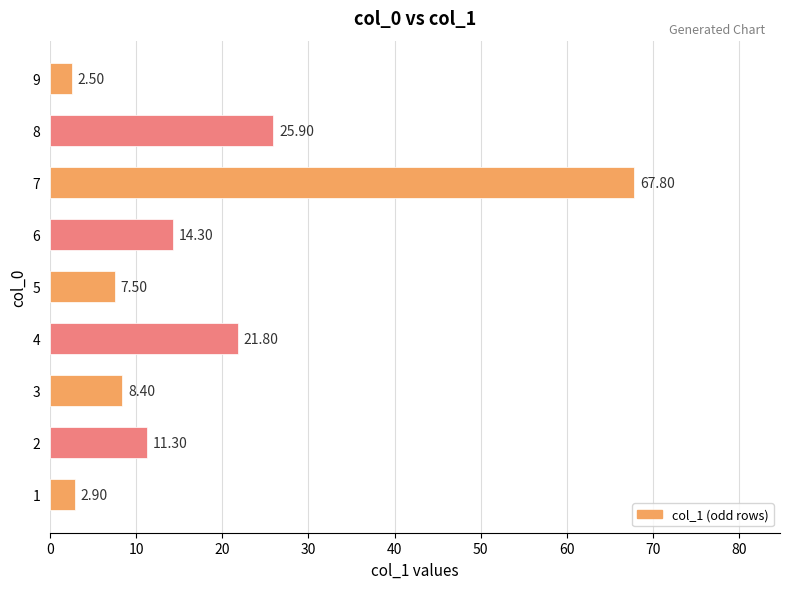

Are the bars grouped side by side (vs. stacked)?

No